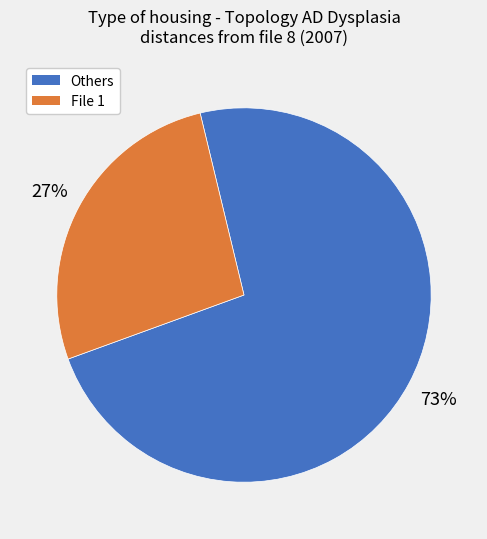

To the nearest percent, what is the average slice percentage?

50%